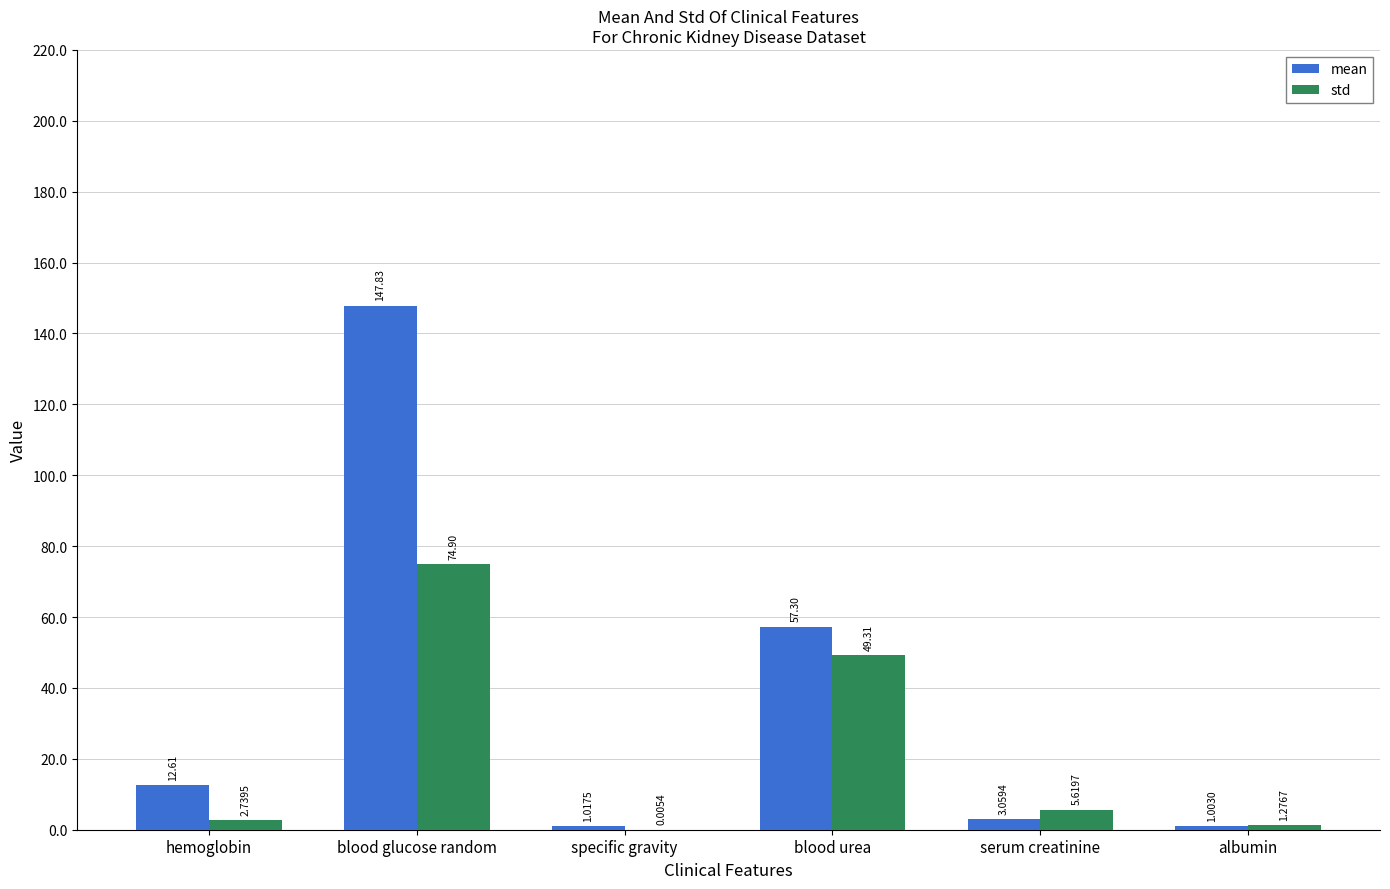

Between specific gravity and blood urea, which series saw the biggest shift?

mean